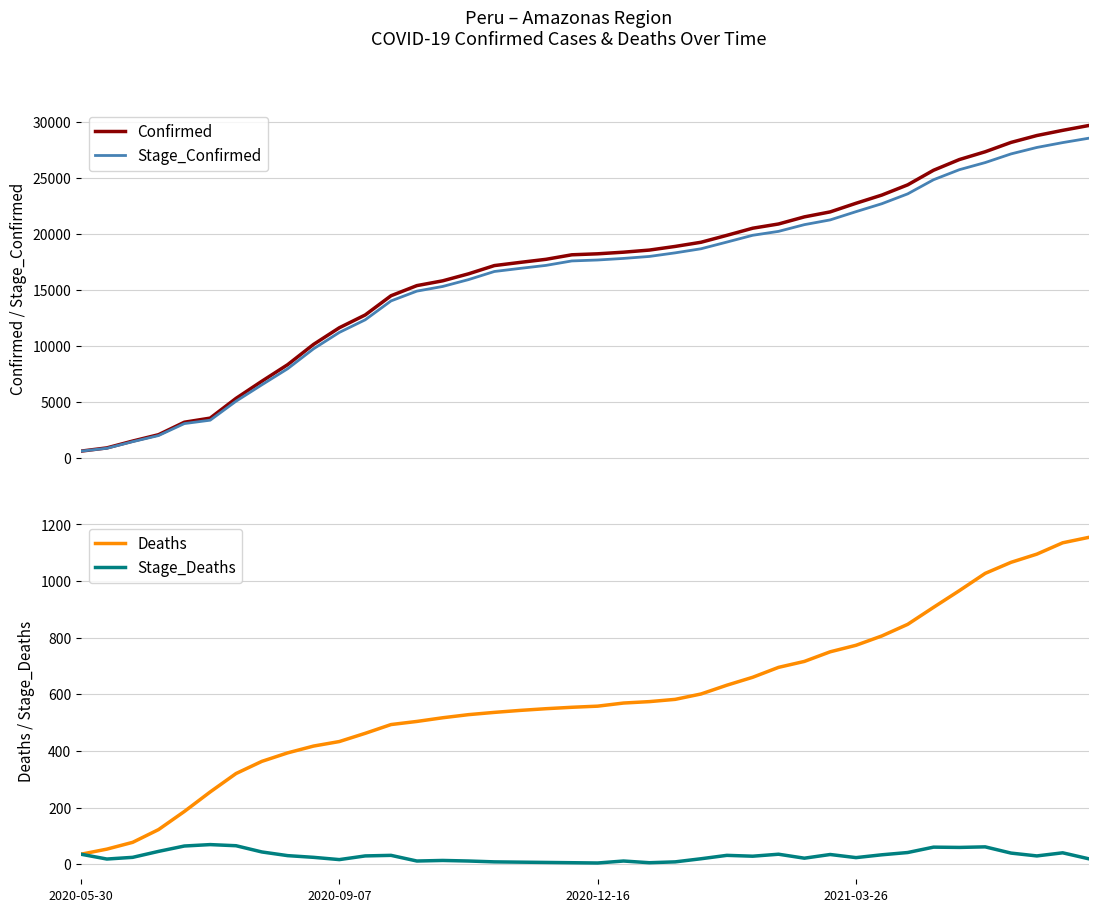

True or false: Stage_Confirmed and Confirmed intersect in this chart.

False